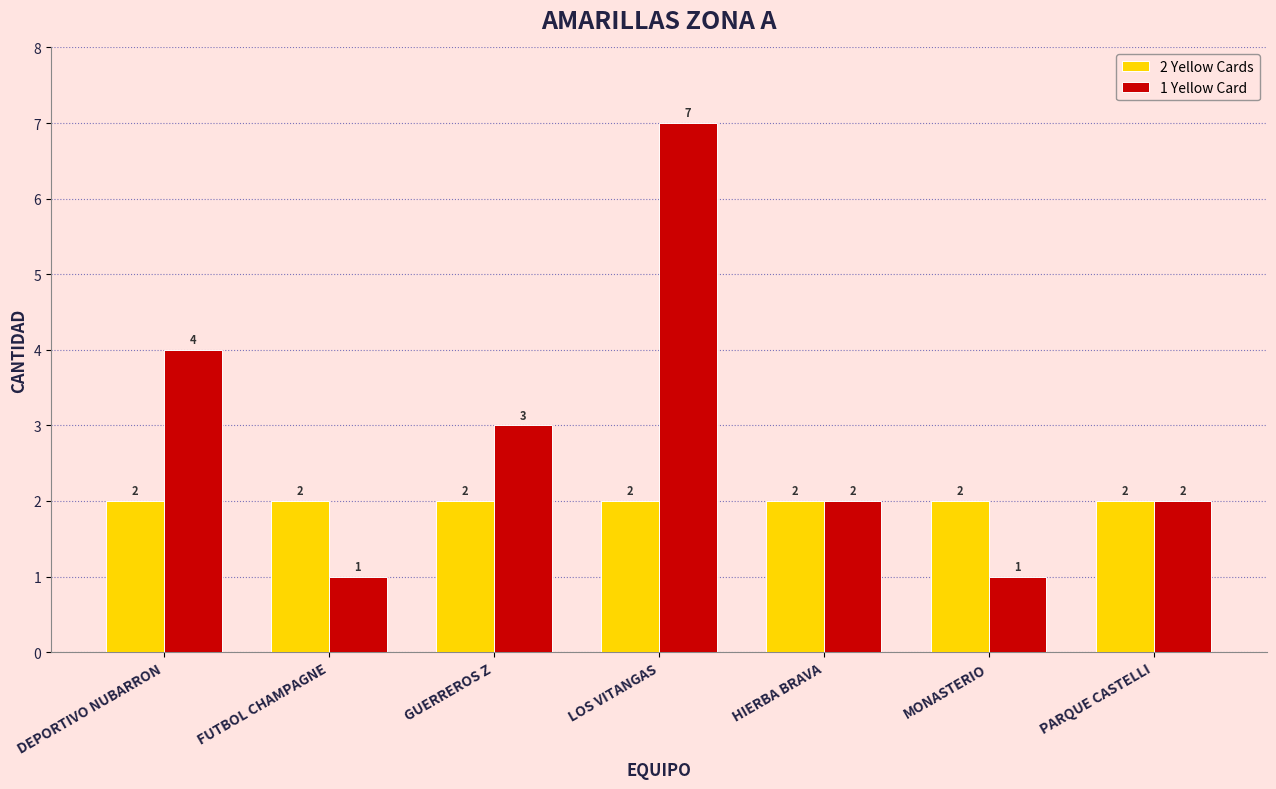

Which series has the widest spread of values?

1 Yellow Card